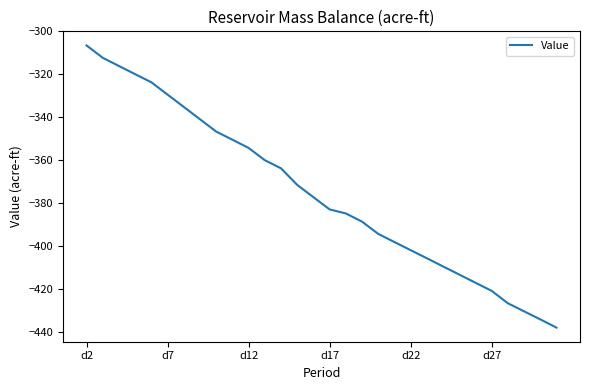

What is the minimum value shown in the chart?

-437.8